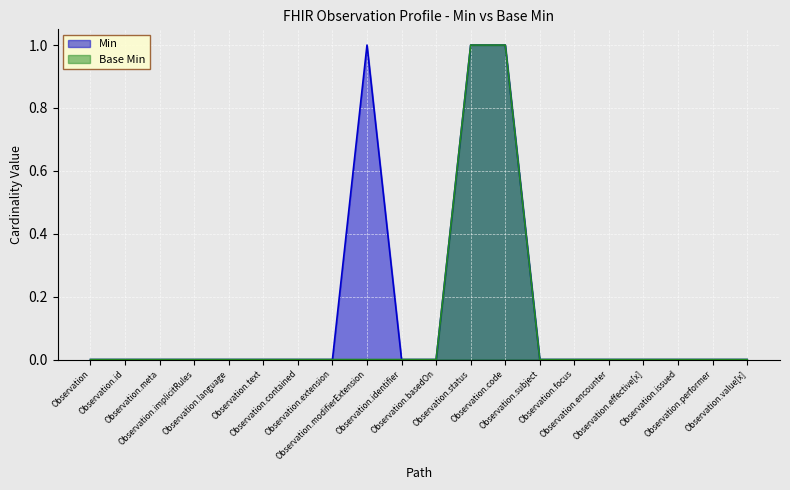

Reading left to right, transcribe all the data shown in this chart.

Min: 0	0	0	0	0	0	0	0	1	0	0	1	1	0	0	0	0	0	0	0
Base Min: 0	0	0	0	0	0	0	0	0	0	0	1	1	0	0	0	0	0	0	0